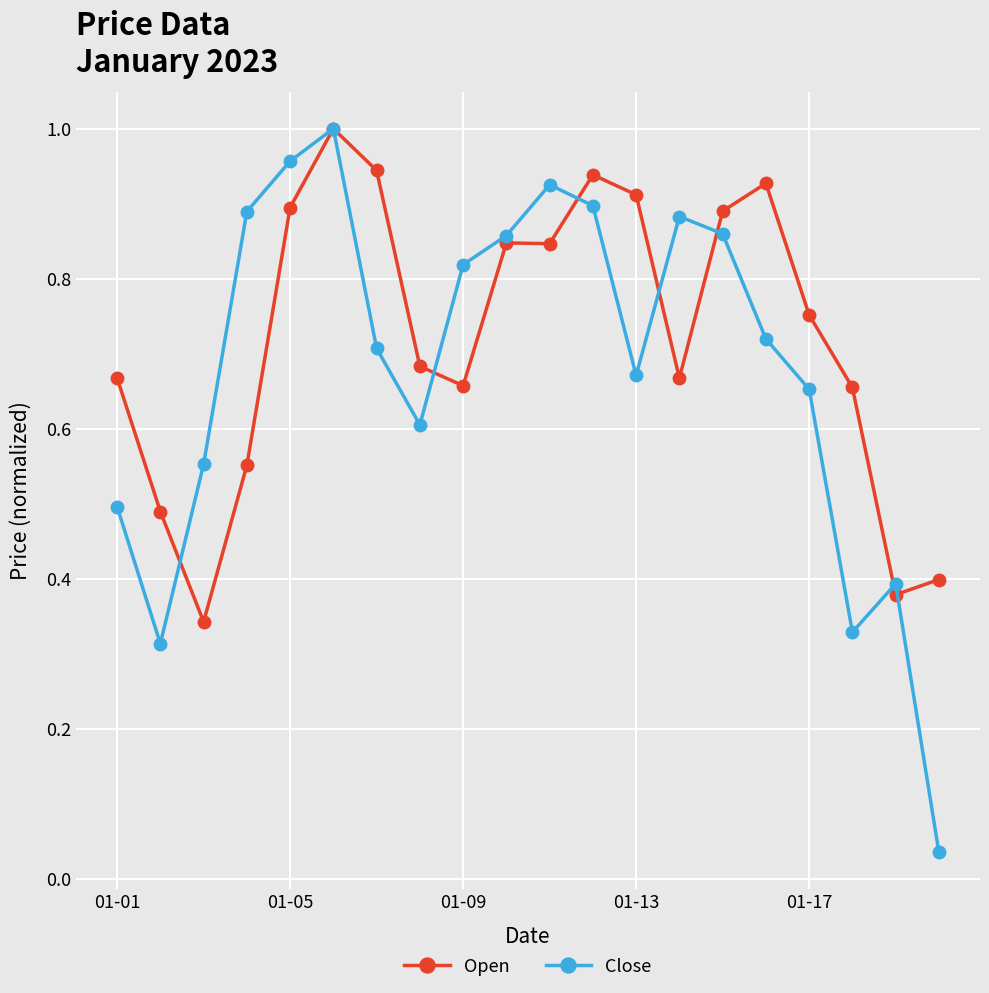

Which series has the largest total across all categories?

Open